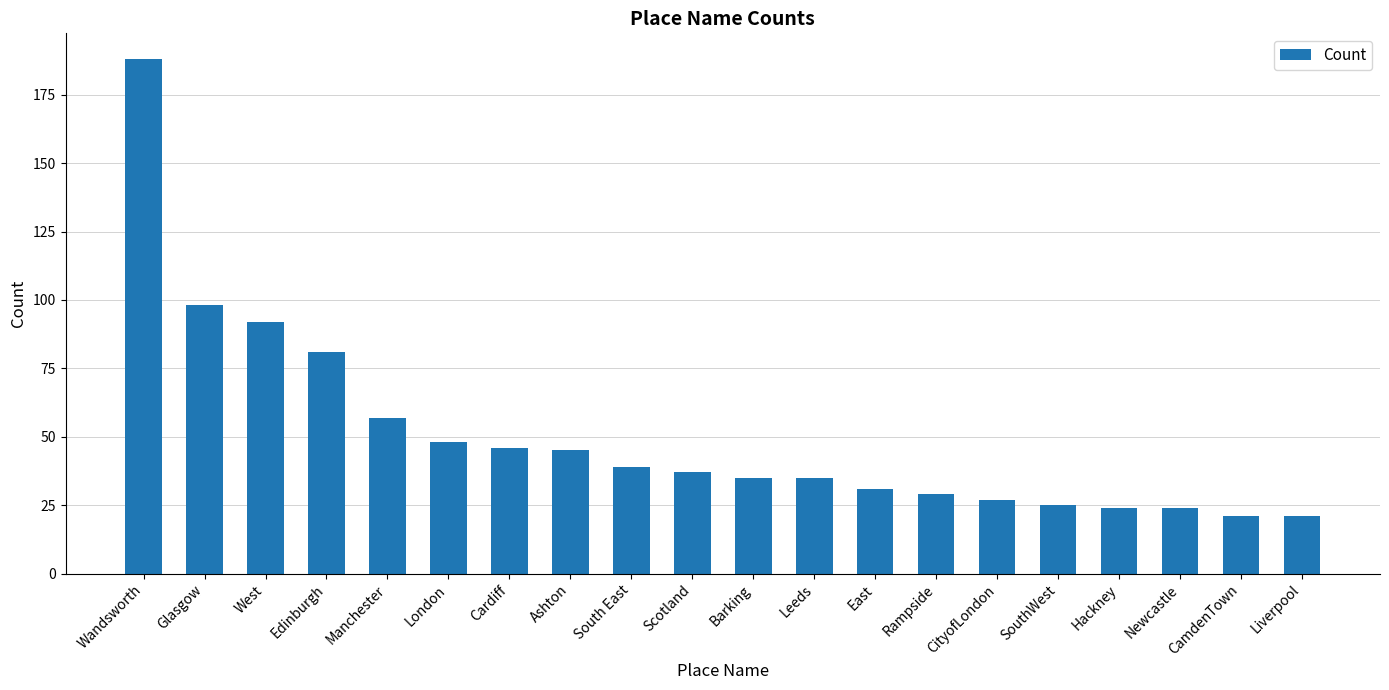

What is the approximate value at Hackney?

24